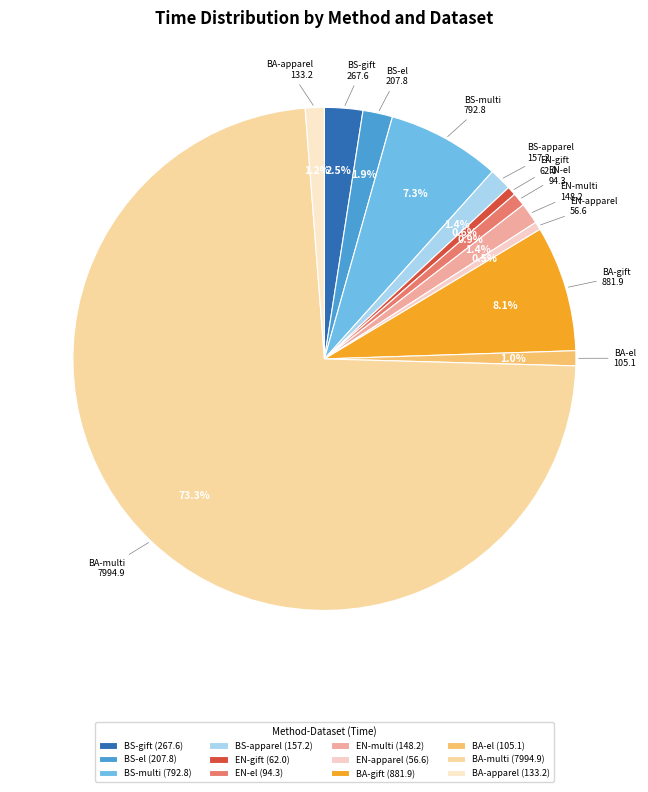

To the nearest percent, what percentage of the pie is BS-el?

2%